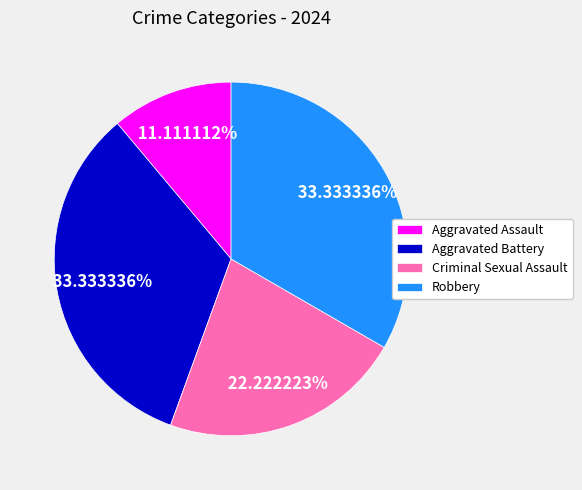

To the nearest percent, what percentage of the pie is Criminal Sexual Assault?

22%